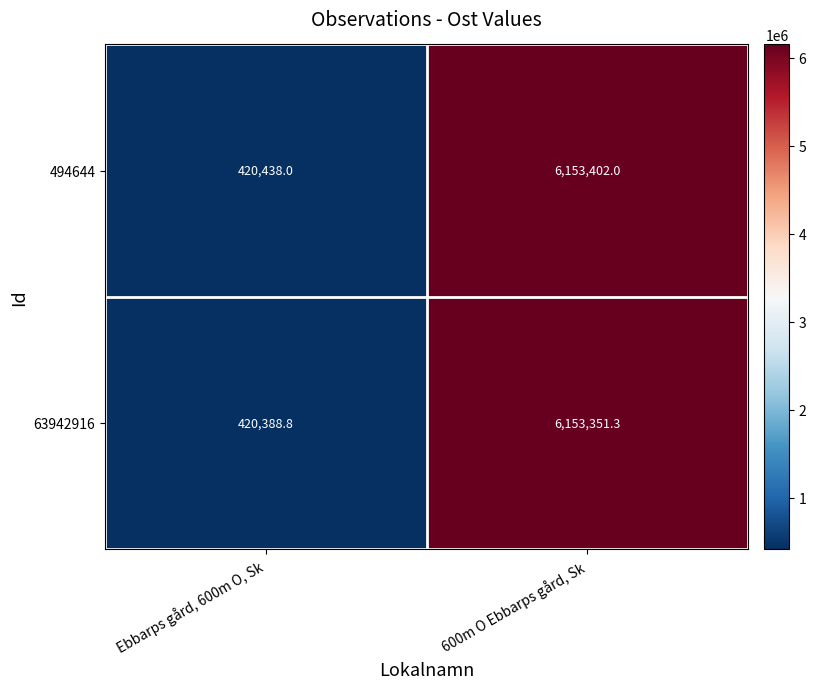

Reading left to right, list all the values displayed in this chart.

494644: 420438.0	6153402.0
63942916: 420388.8	6153351.3